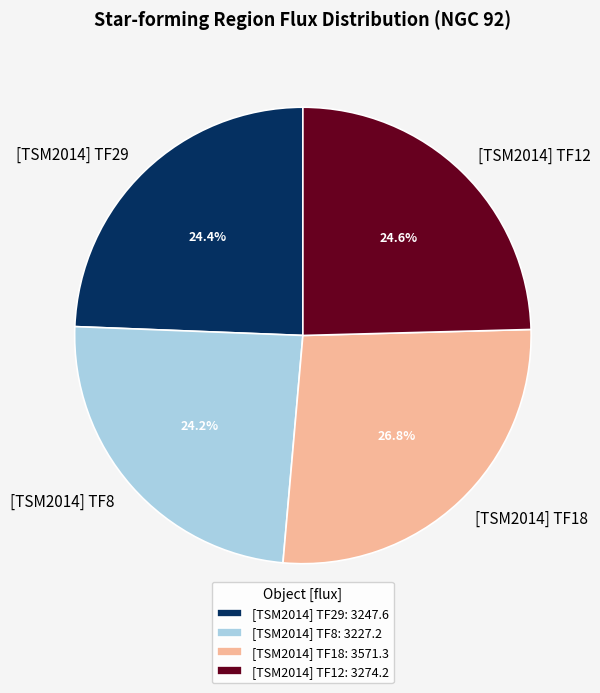

What is the ratio of the value at [TSM2014] TF8 to the value at [TSM2014] TF29?

1.0